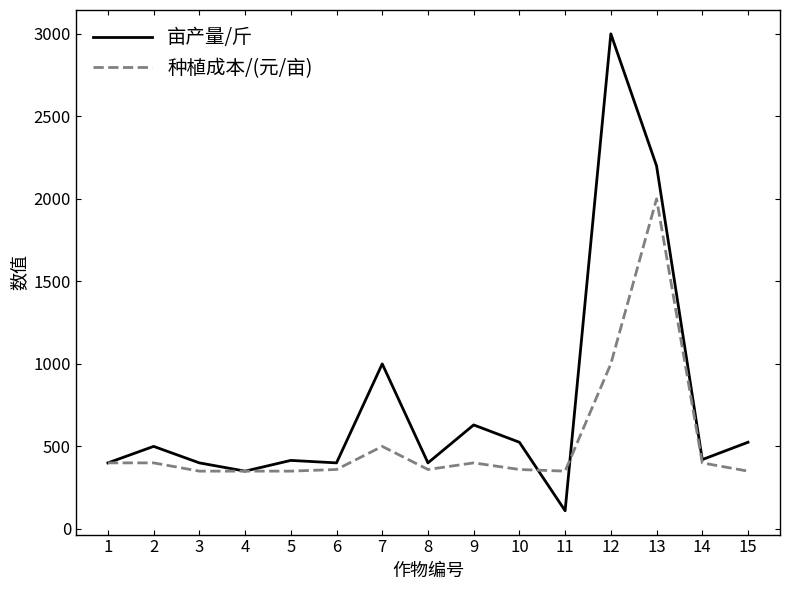

How many lines are shown in the chart?

2